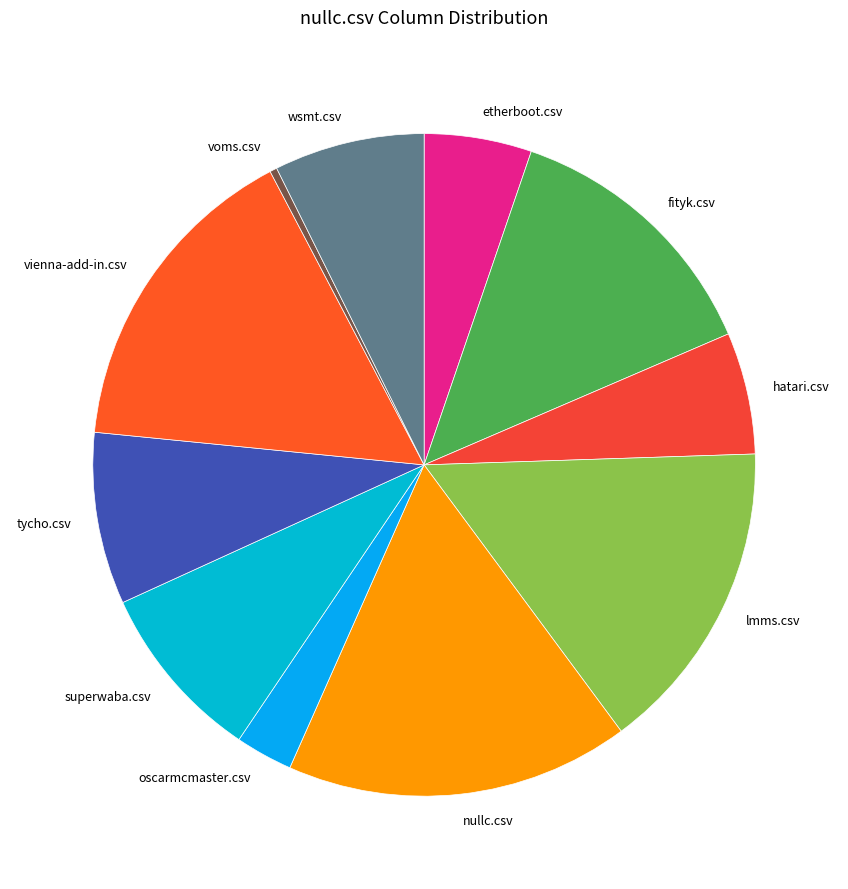

Count the number of slices in the pie.

11